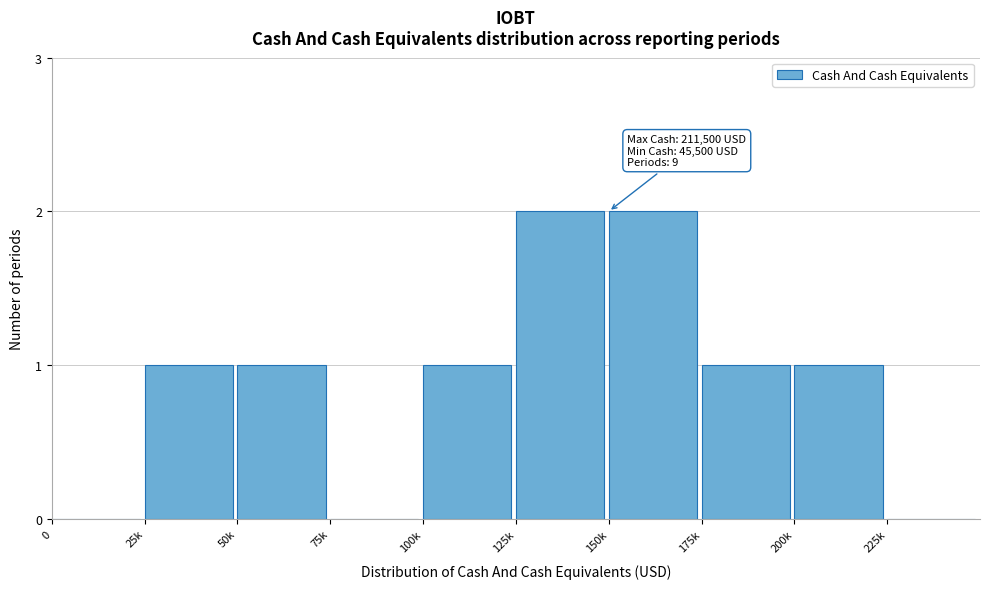

Reading right to left, what are all the values shown in this chart?

225k=0	200k=1	175k=1	150k=2	125k=2	100k=1	75k=0	50k=1	25k=1	0=0